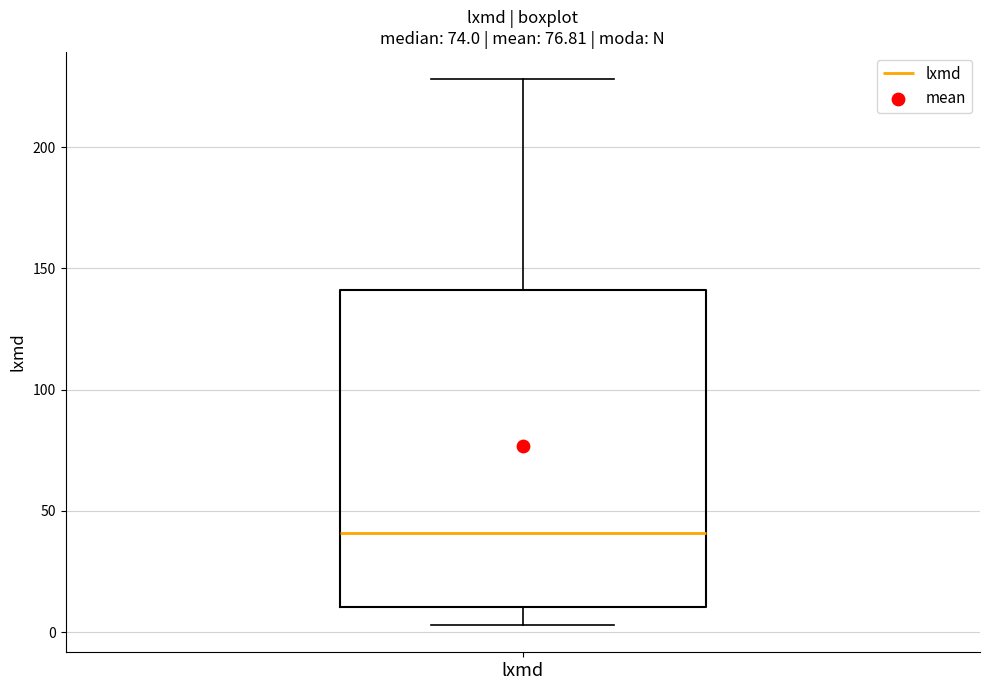

Transcribe this box plot: give where the median line is, the range the box spans, and where the two whiskers end, as read against the y-axis. The values are not printed on the chart, so give them approximately, as read against the axis.

median 40, box 10 to 140, whiskers 5 to 230